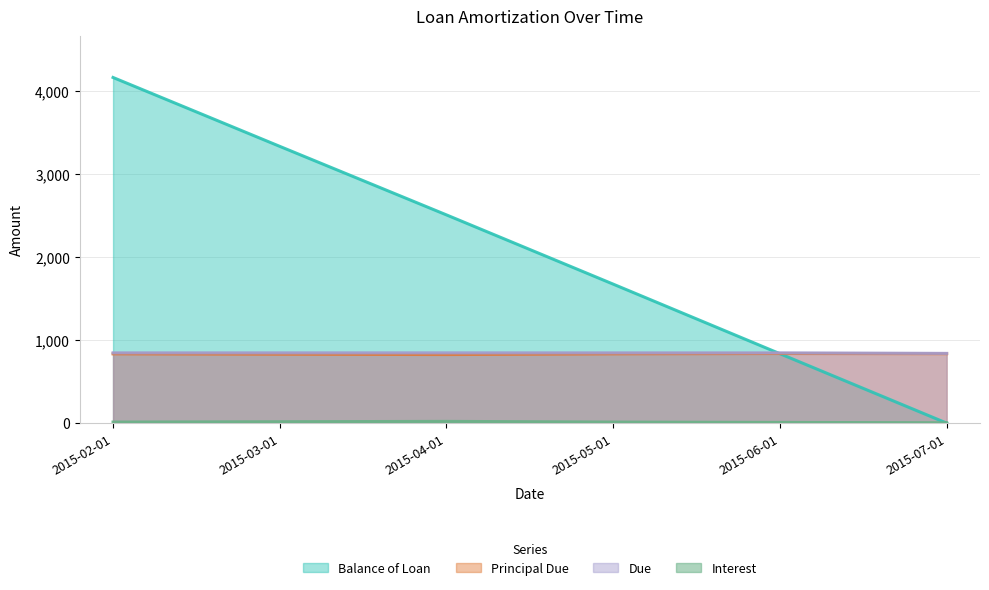

At which category does Principal Due reach its first local valley?

2015-04-01